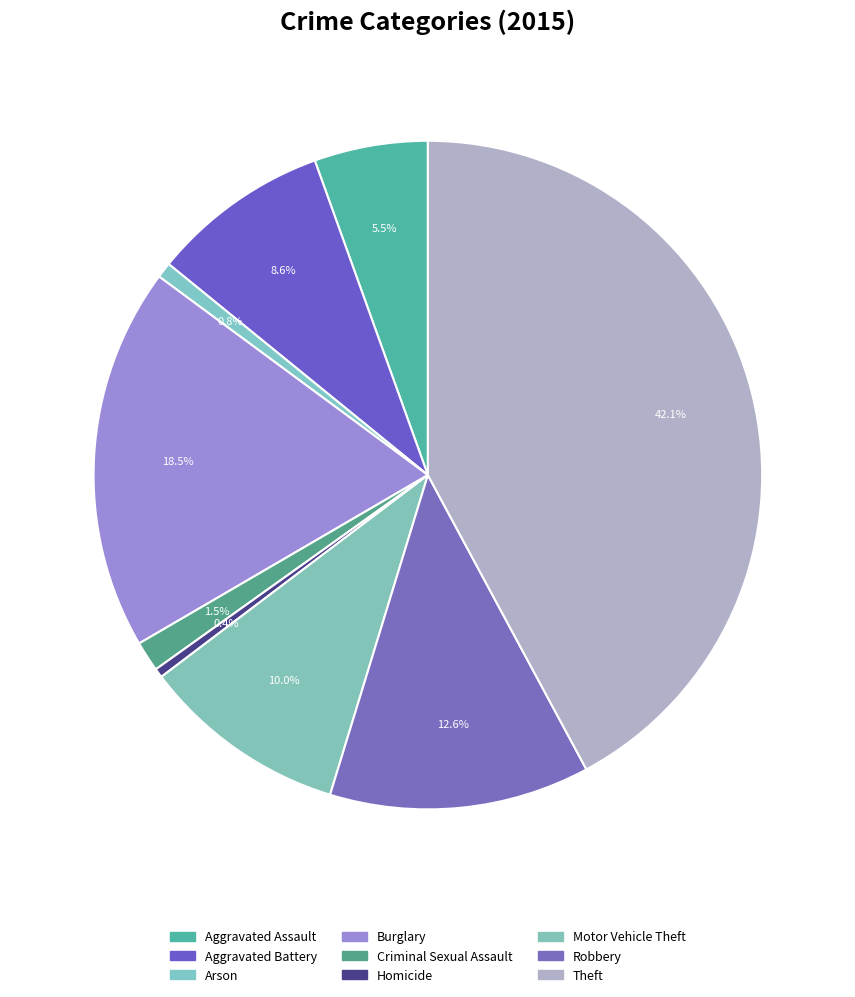

Approximately how many times larger is the value at Arson compared to Aggravated Battery?

0.1